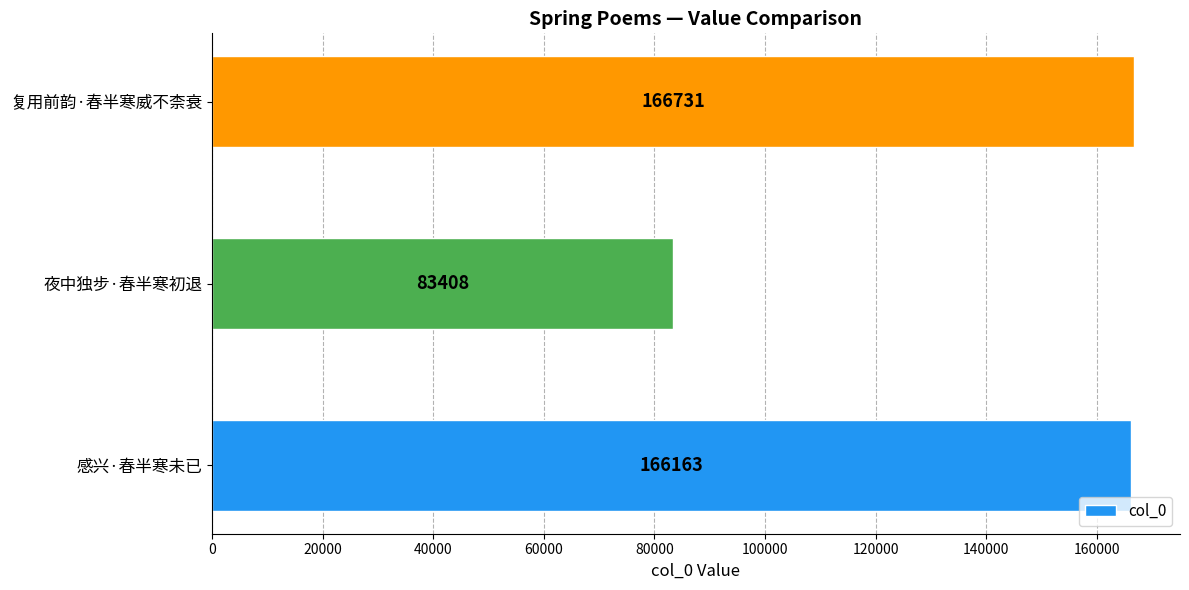

Reading bottom to top, list all the values displayed in this chart.

166163	83408	166731